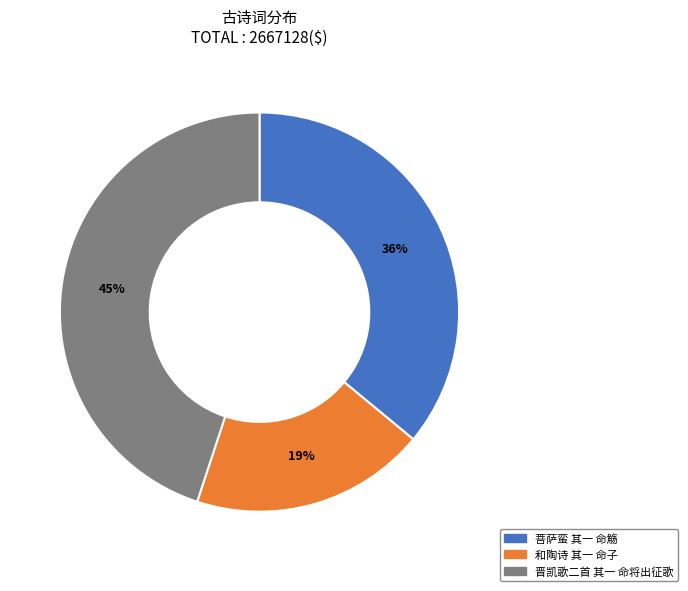

What is the ratio of the value at 晋凯歌二首 其一 命将出征歌 to the value at 和陶诗 其一 命子?

2.4